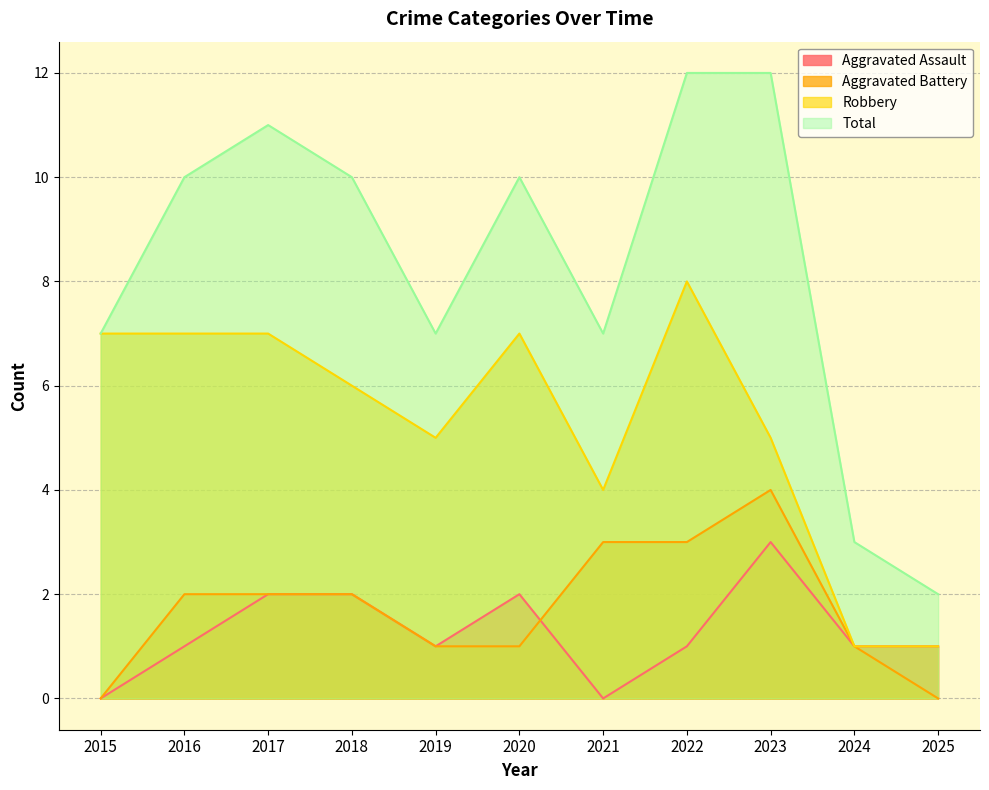

What are all the series names shown in the legend?

Aggravated Assault, Aggravated Battery, Robbery, Total